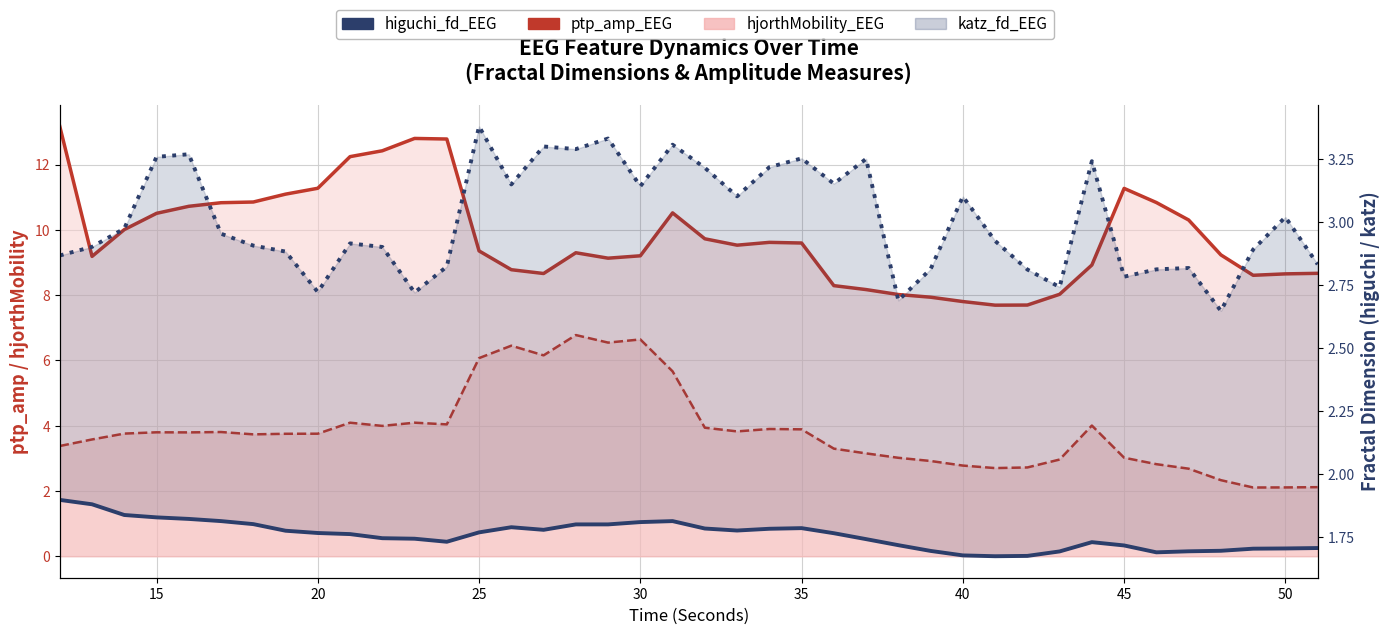

What is the minimum value for katz_fd_EEG?

2.6